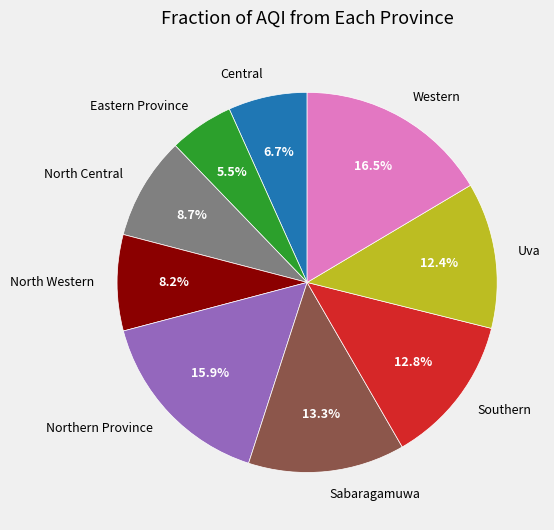

Approximately how many times larger is the value at Sabaragamuwa compared to Central?

2.0